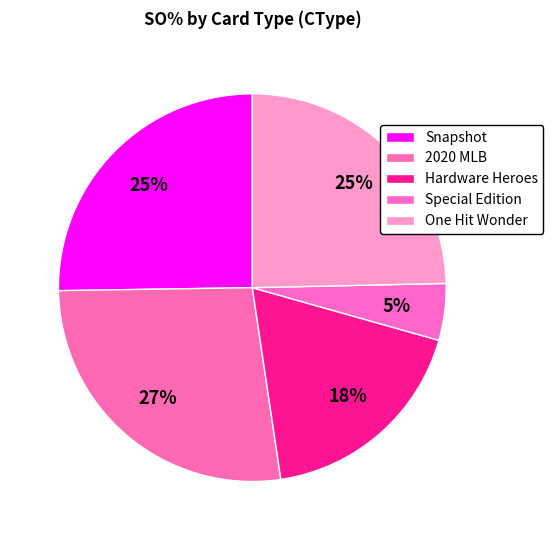

Which has a higher value, Snapshot or Hardware Heroes?

Snapshot